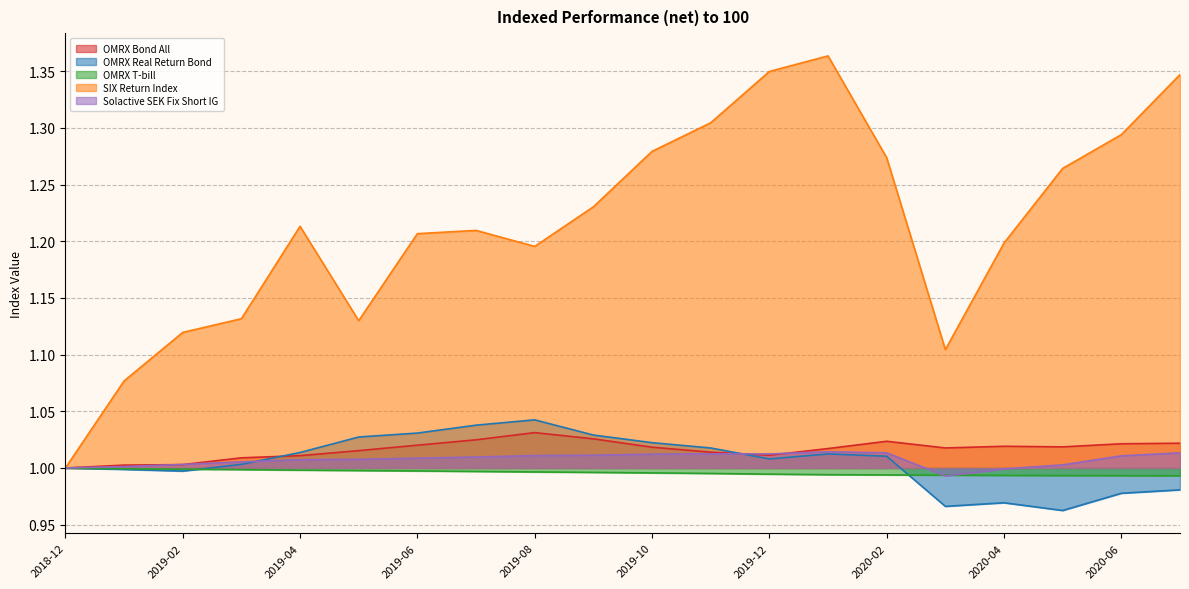

List the labels in order of OMRX Real Return Bond value, smallest first.

2020-05, 2020-03, 2020-04, 2020-06, 2020-07, 2019-02, 2019-01, 2018-12, 2019-03, 2019-12, 2020-02, 2020-01, 2019-04, 2019-11, 2019-10, 2019-05, 2019-09, 2019-06, 2019-07, 2019-08